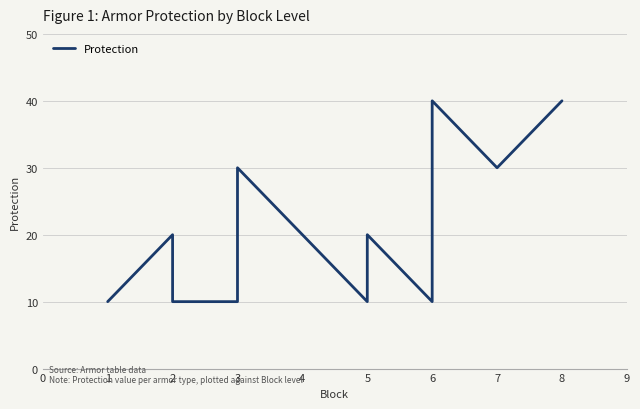

True or false: the data shows 4 at 2.

False